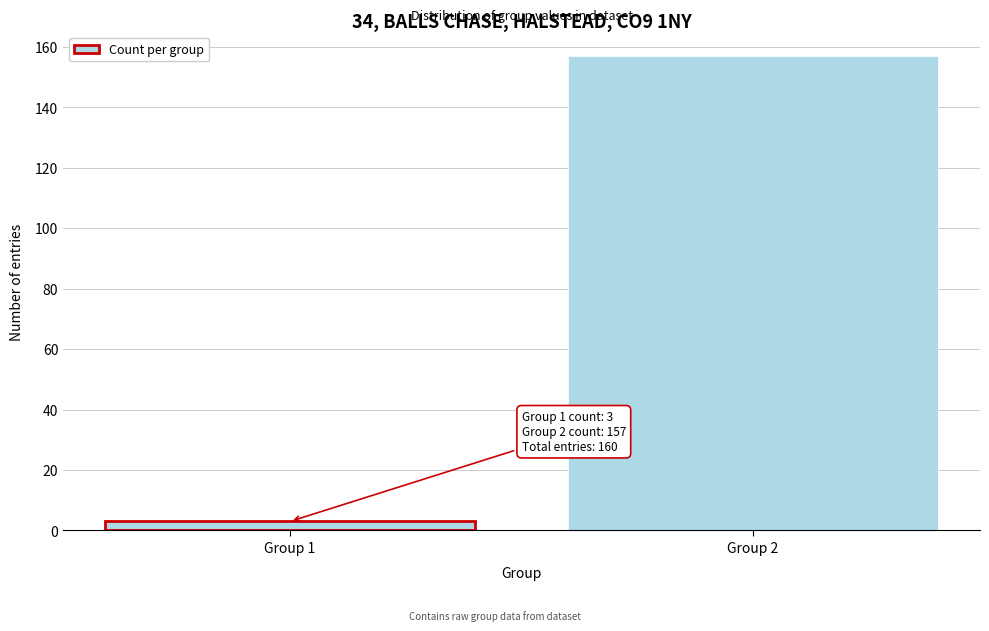

Reading left to right, transcribe all the data shown in this chart.

Group 1=3	Group 2=157